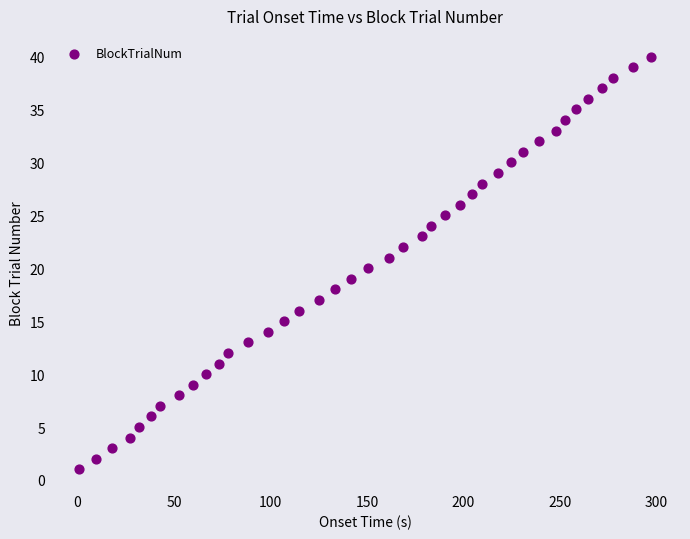

What is the range of Y values (max minus min)?

39